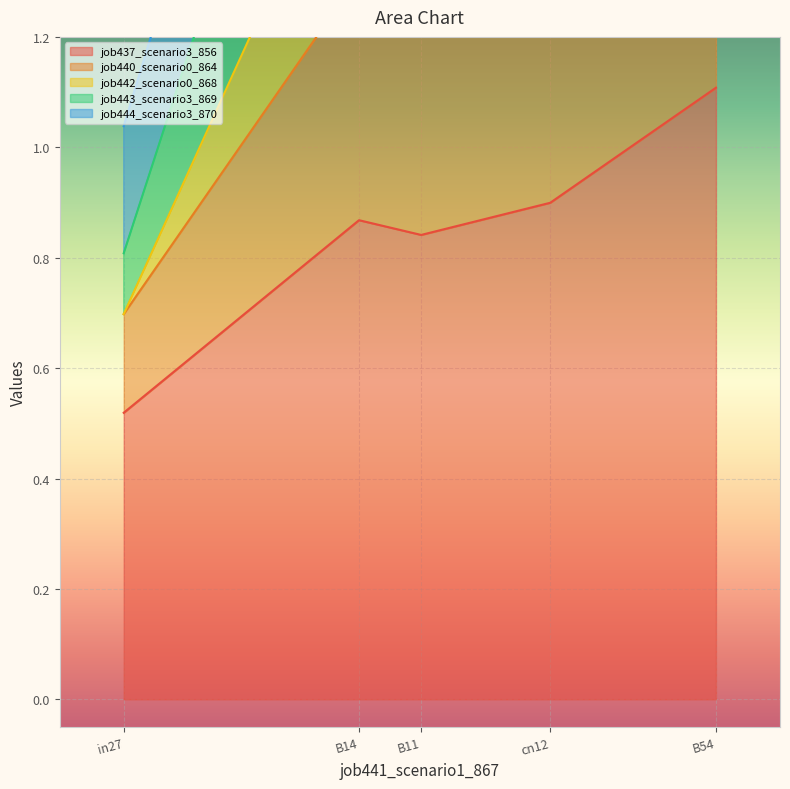

True or false: job440_scenario0_864 and job437_scenario3_856 cross at least once.

False